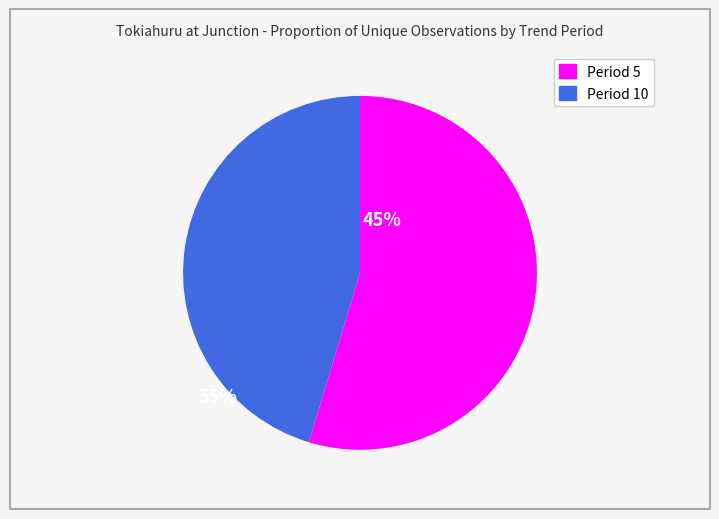

Does any single category account for the majority?

Yes